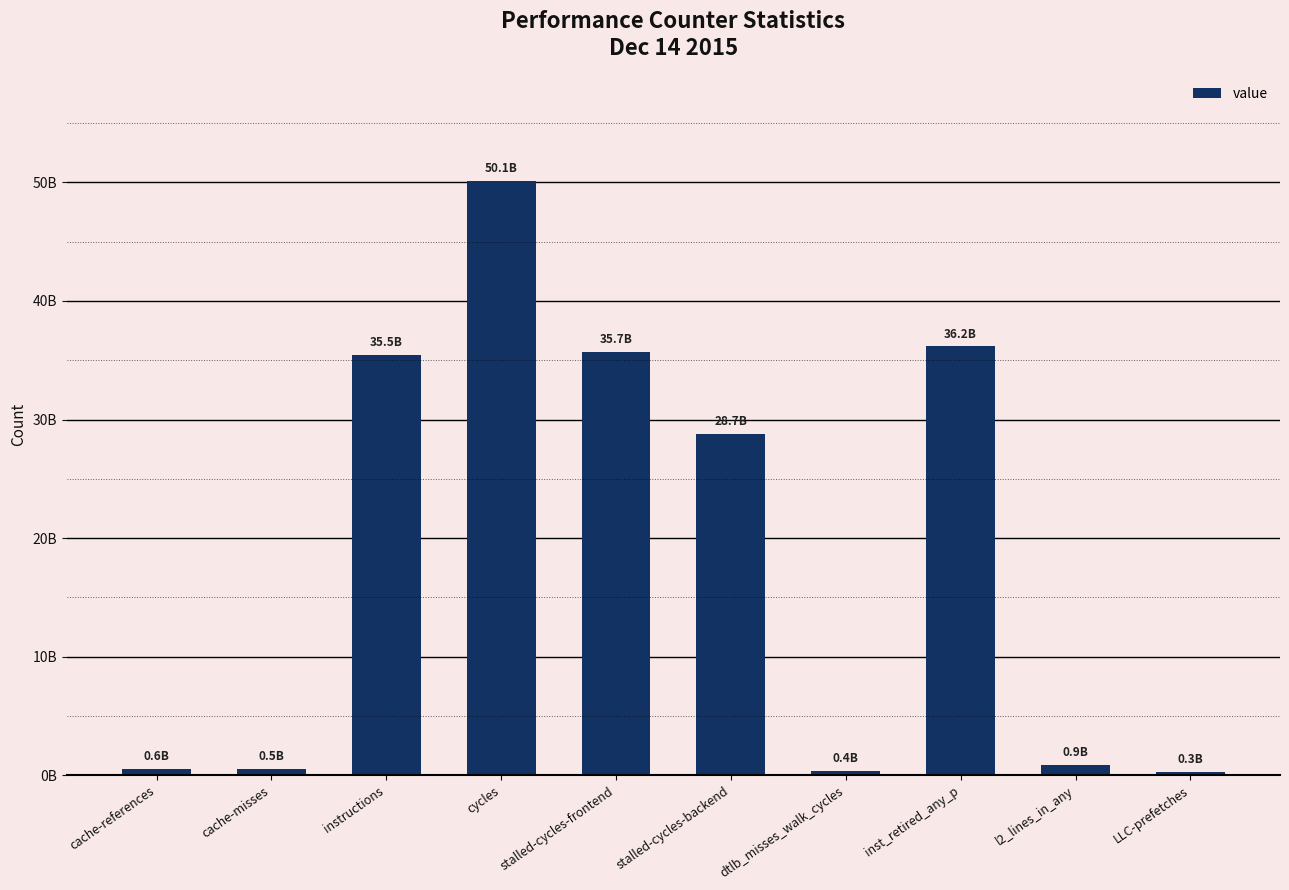

What is the label of the 7th bar from the left?

dtlb_misses_walk_cycles